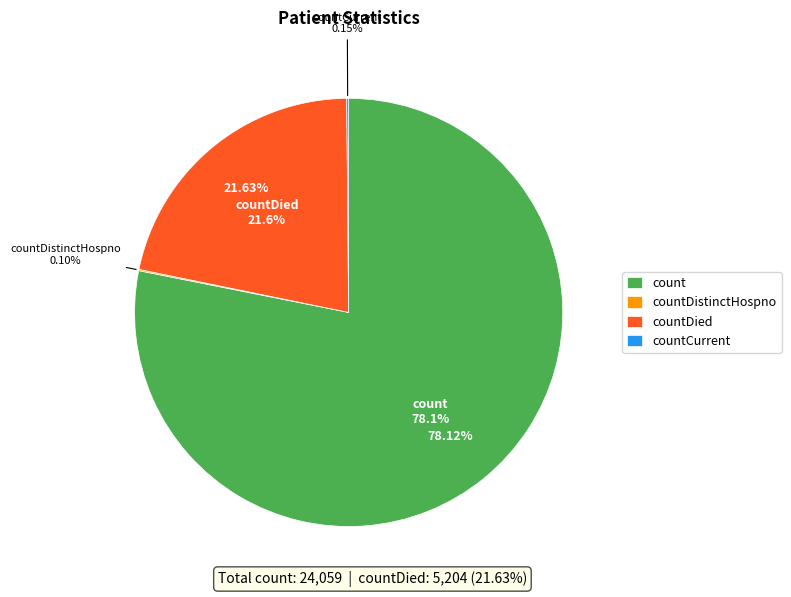

Which slice is the largest?

count